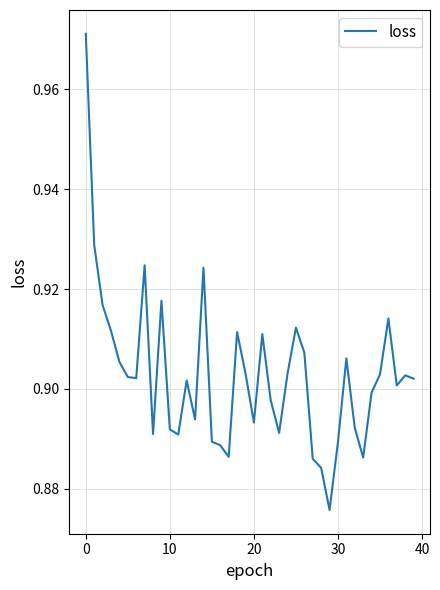

How many lines are shown in the chart?

1